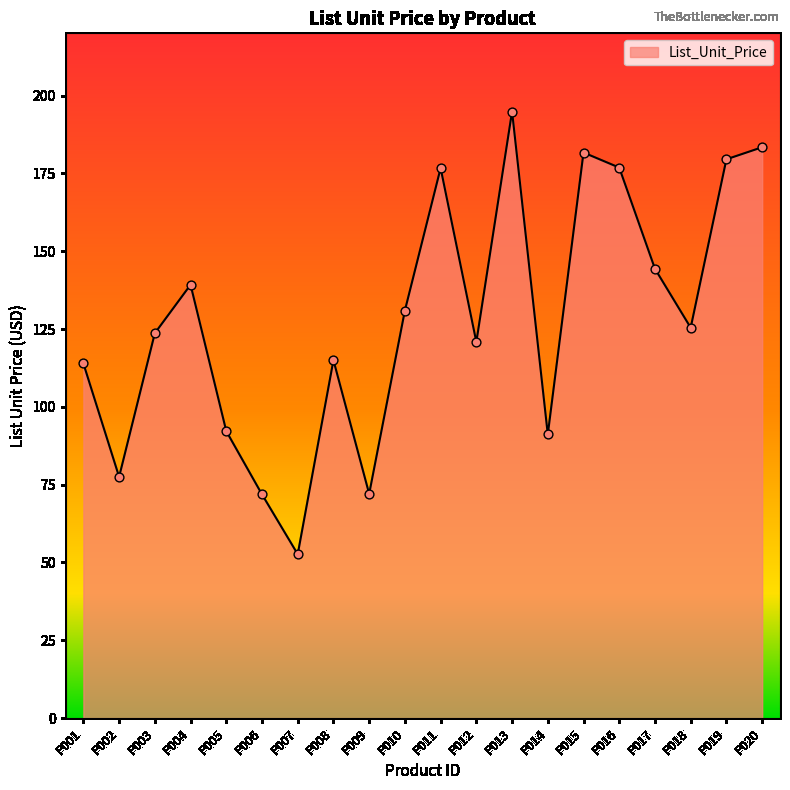

What is the ratio of the value at P007 to the value at P008?

0.5